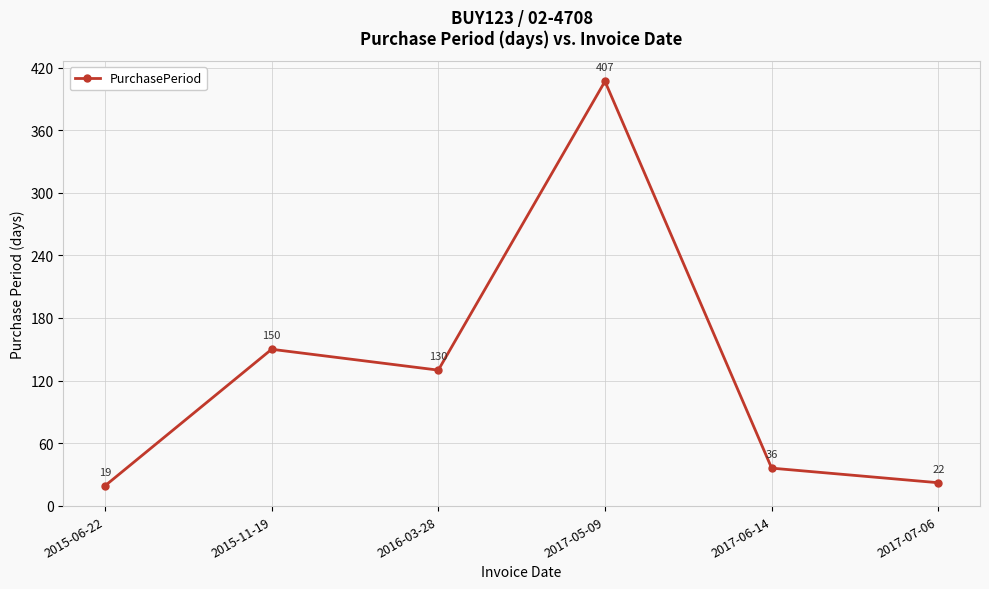

What is the change in value from 2015-06-22 to 2016-03-28?

+111